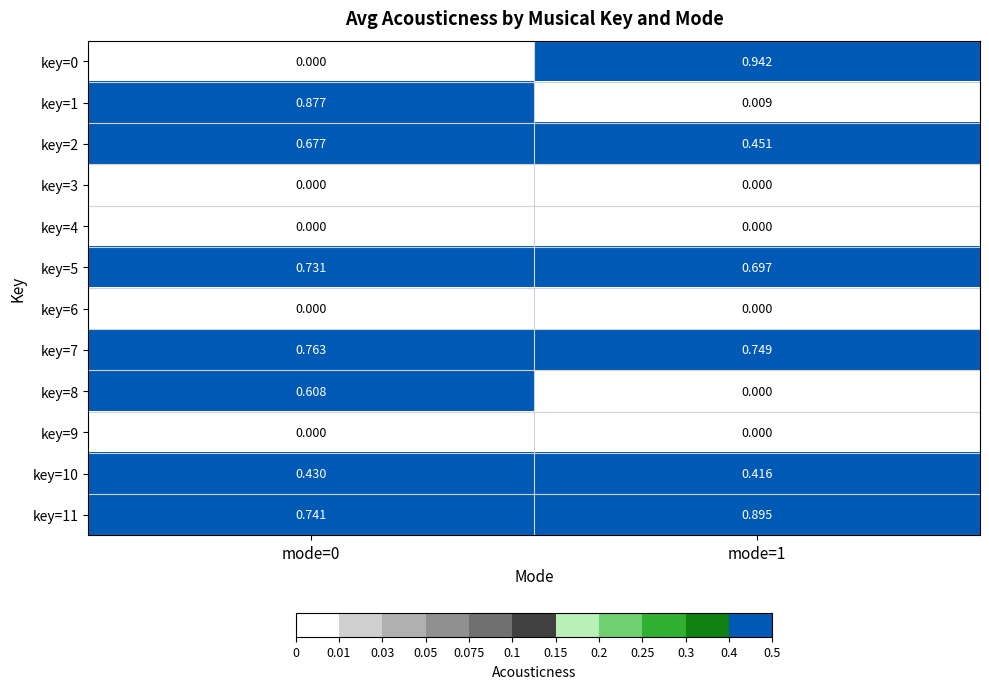

Is the value of key=1 at mode=1 greater than the value of key=7 at mode=1?

No